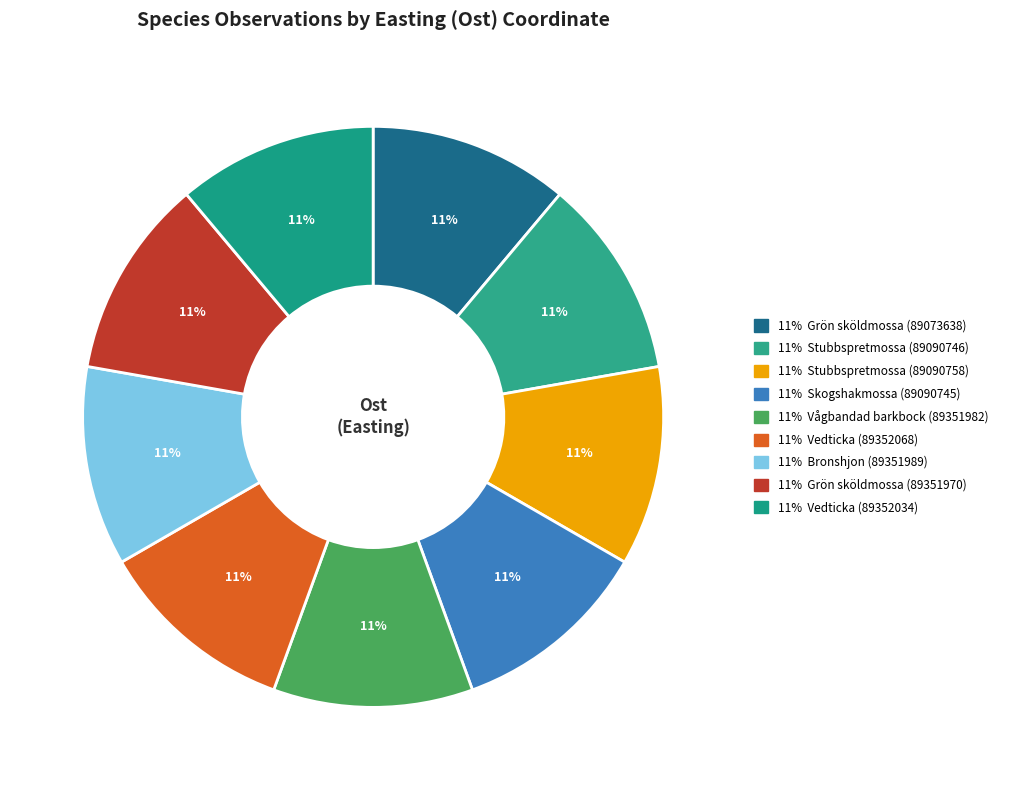

How many slices are in this pie chart?

9